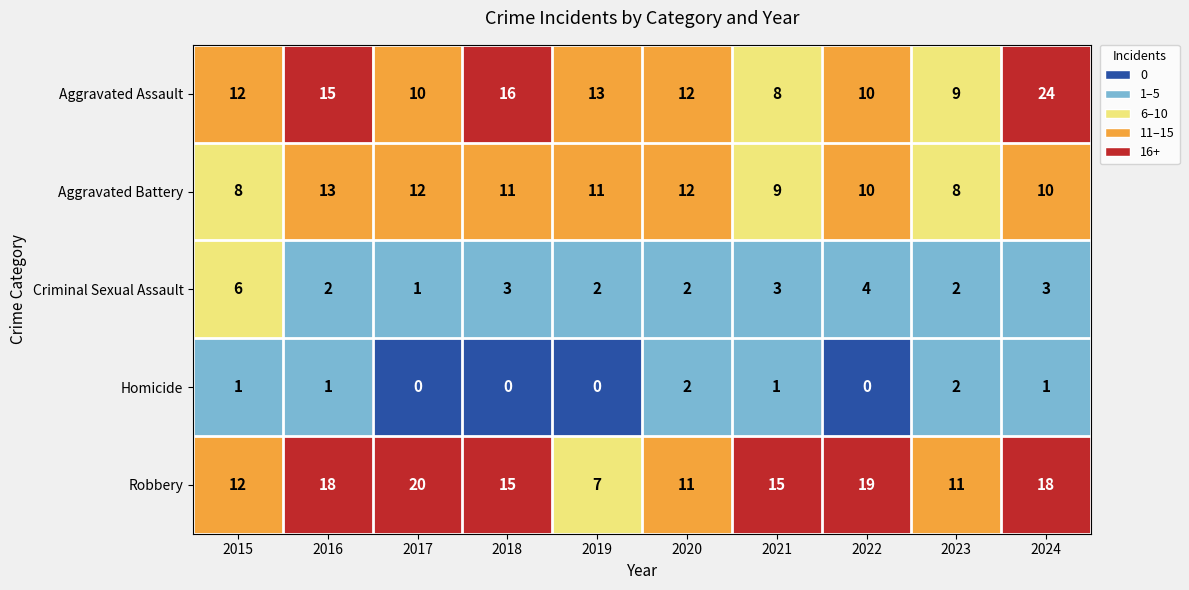

Read the Aggravated Battery value at 2020.

12